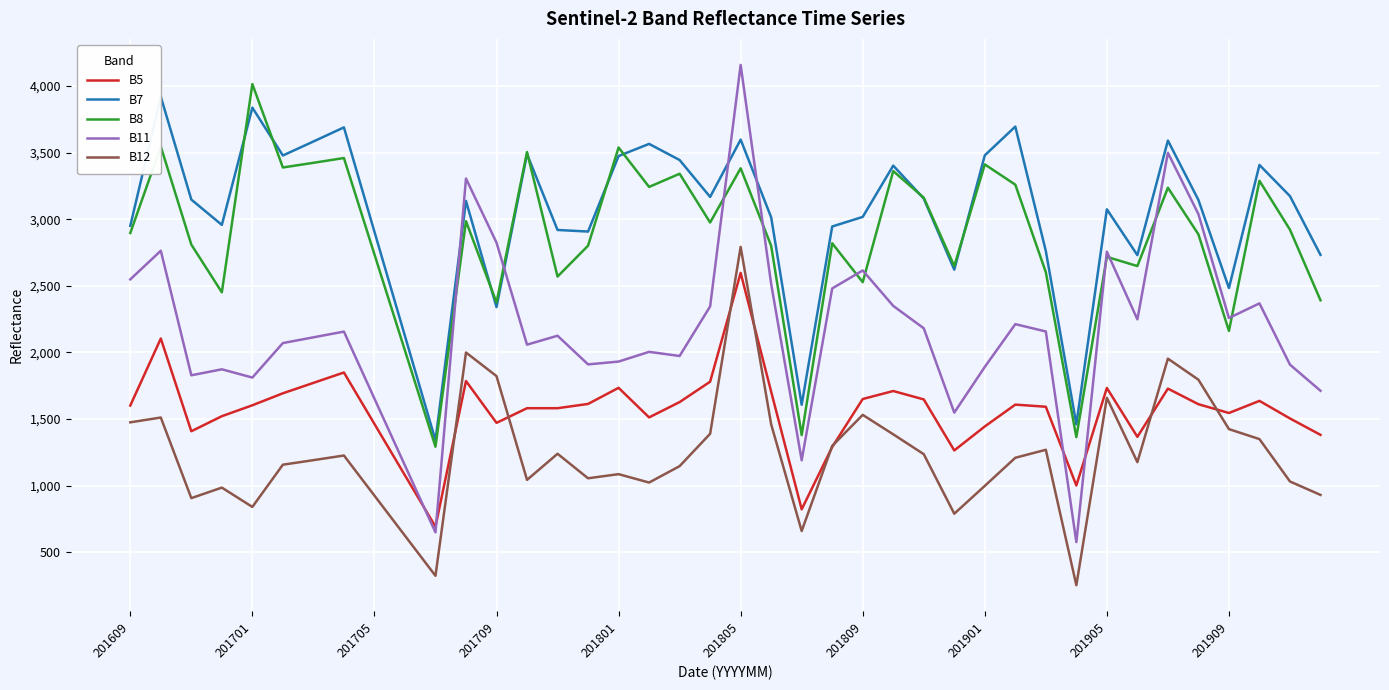

What is the difference between the maximum and second lowest values in the B8 series?

2650